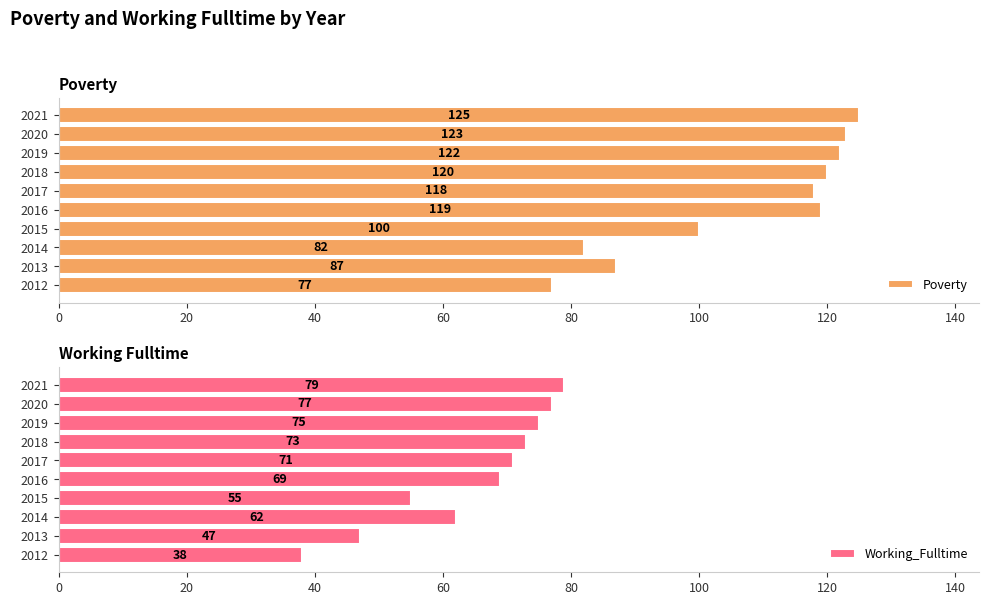

What is the sum of the Poverty values at 2021 and 2017?

243